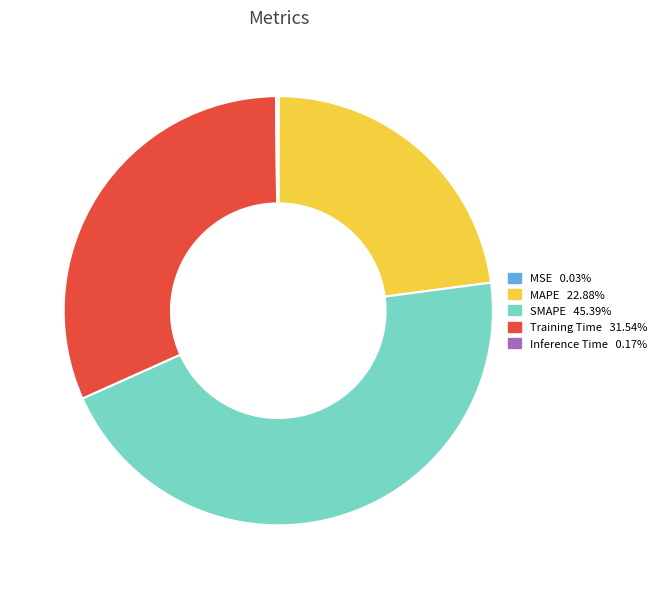

Is the sum of Training Time and SMAPE greater than half?

Yes